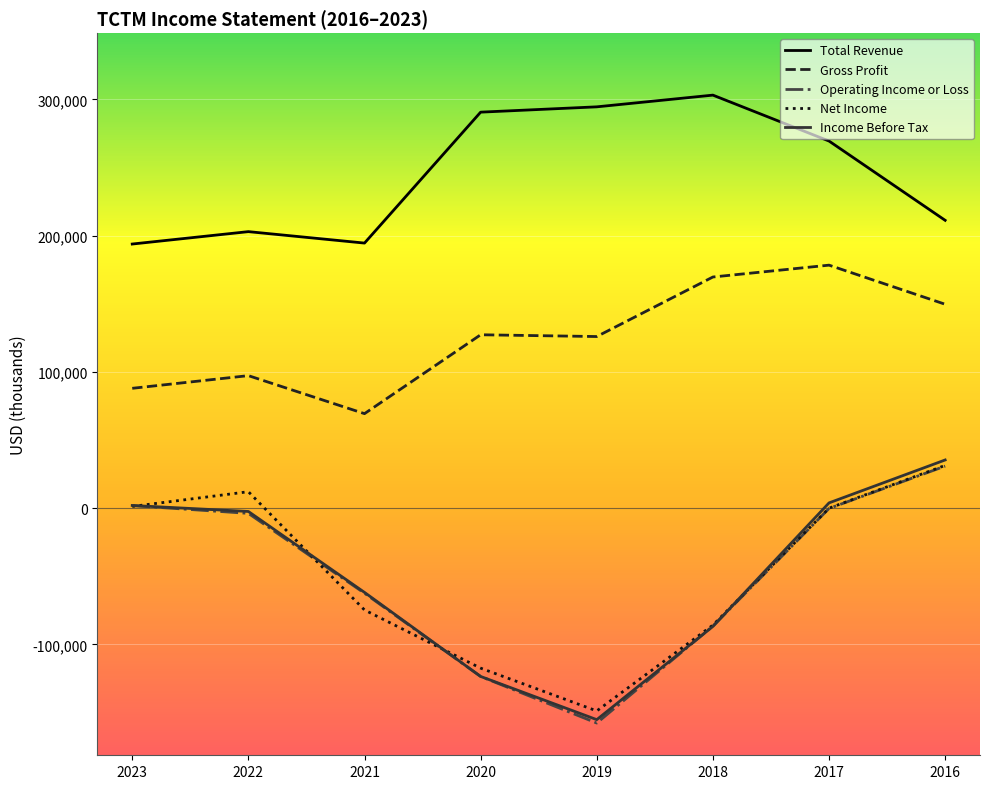

True or false: Income Before Tax and Gross Profit cross at least once.

False